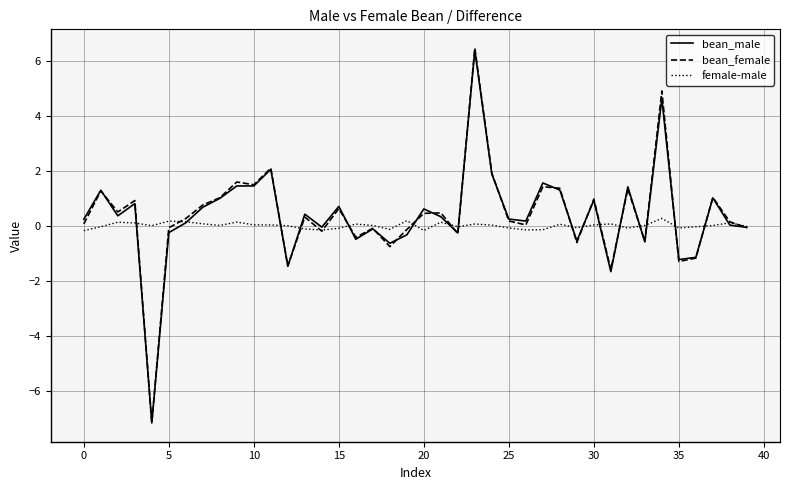

Which series has the widest spread of values?

bean_female